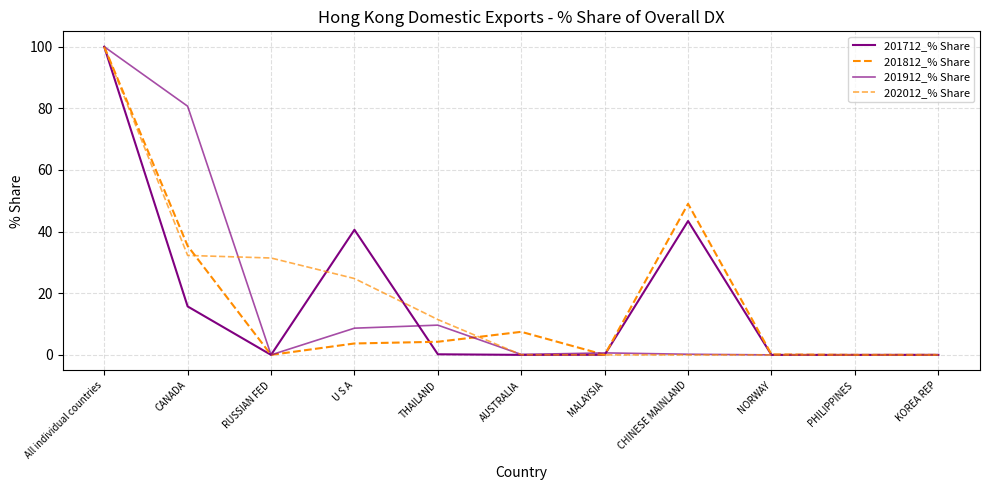

What is the difference between the 201812_% Share values at PHILIPPINES and U S A?

3.7